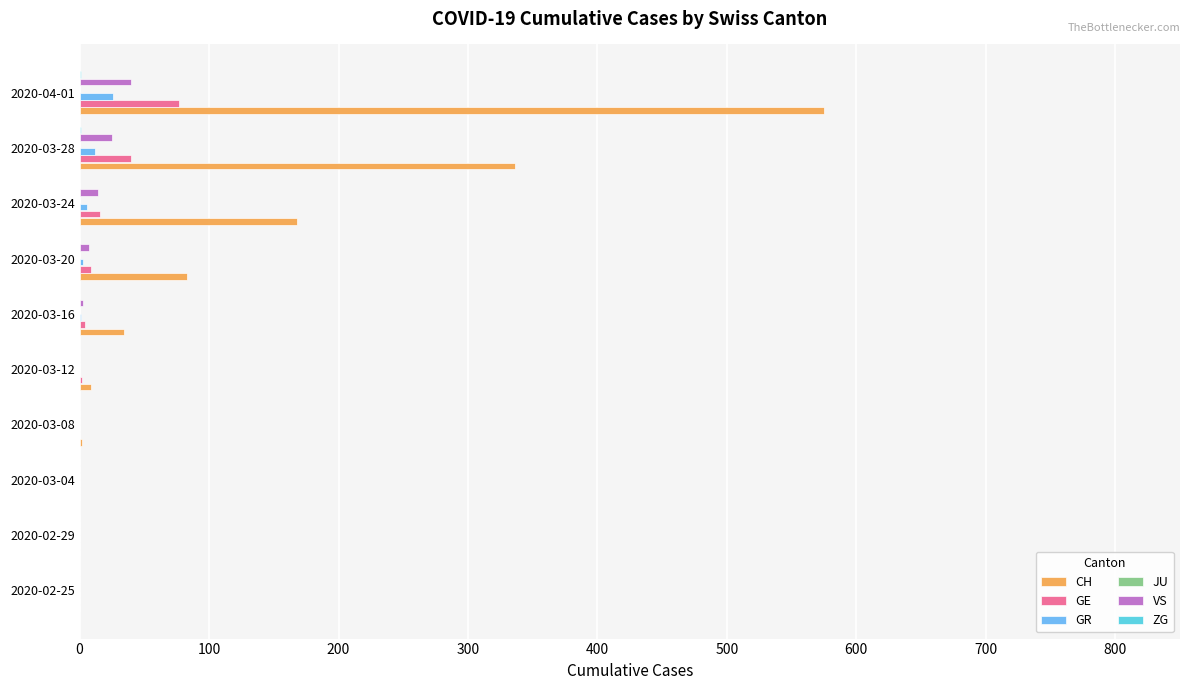

What is the sum of all GR values?

48